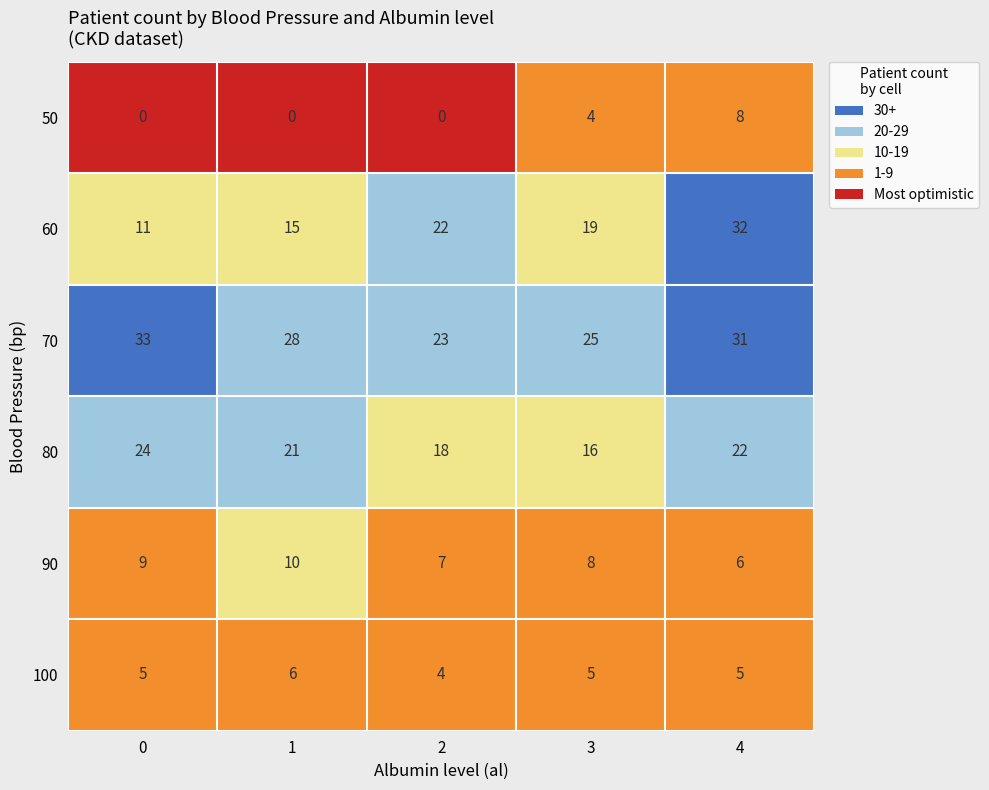

What is the difference between the maximum and minimum values in the 50 series?

8